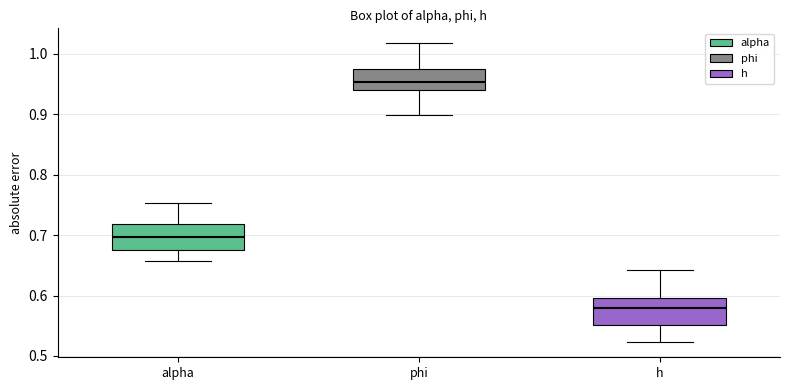

Where is the upper edge of the box for phi on the y-axis? The values are not printed on the chart, so give them approximately, as read against the axis.

0.97